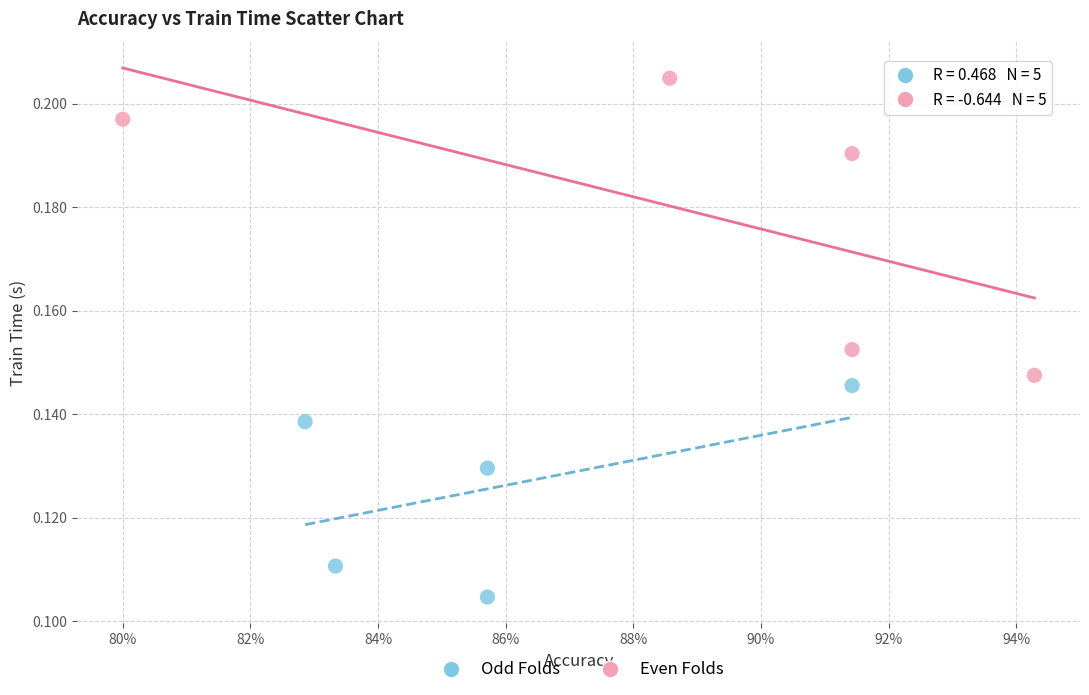

Which series reaches the maximum Y coordinate?

Even Folds